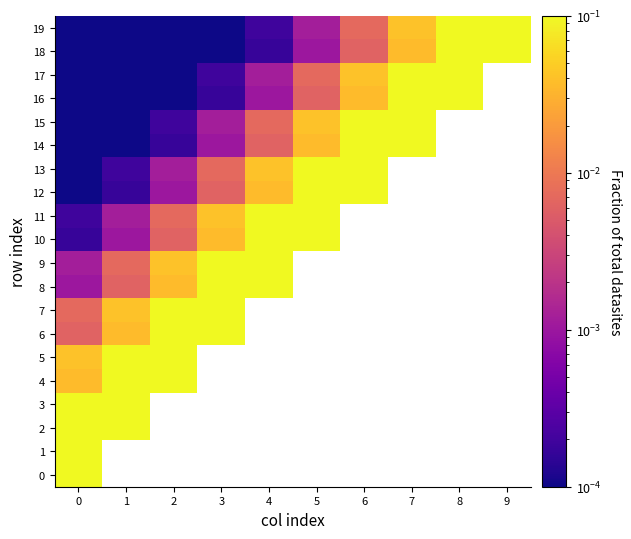

Rank the series by their maximum value, from highest to lowest.

0, 2, 4, 6, 8, 10, 12, 14, 16, 18, 3, 5, 7, 9, 11, 13, 15, 17, 19, 1